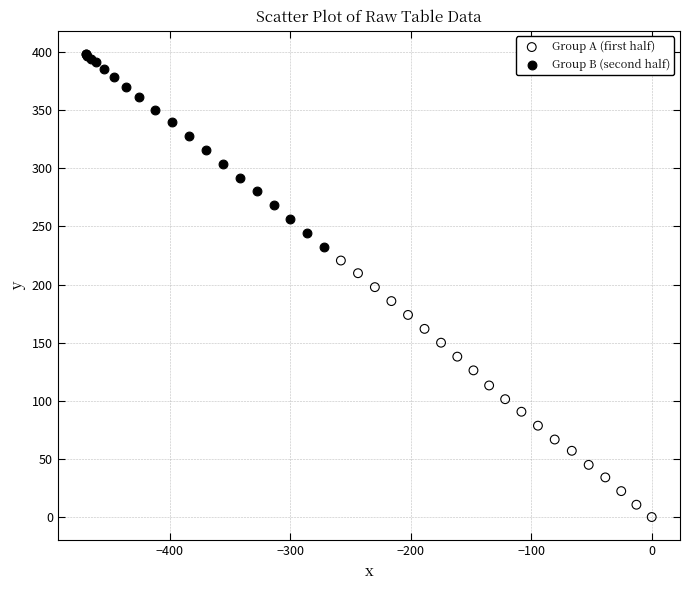

Which series reaches the maximum Y coordinate?

Group B (second half)